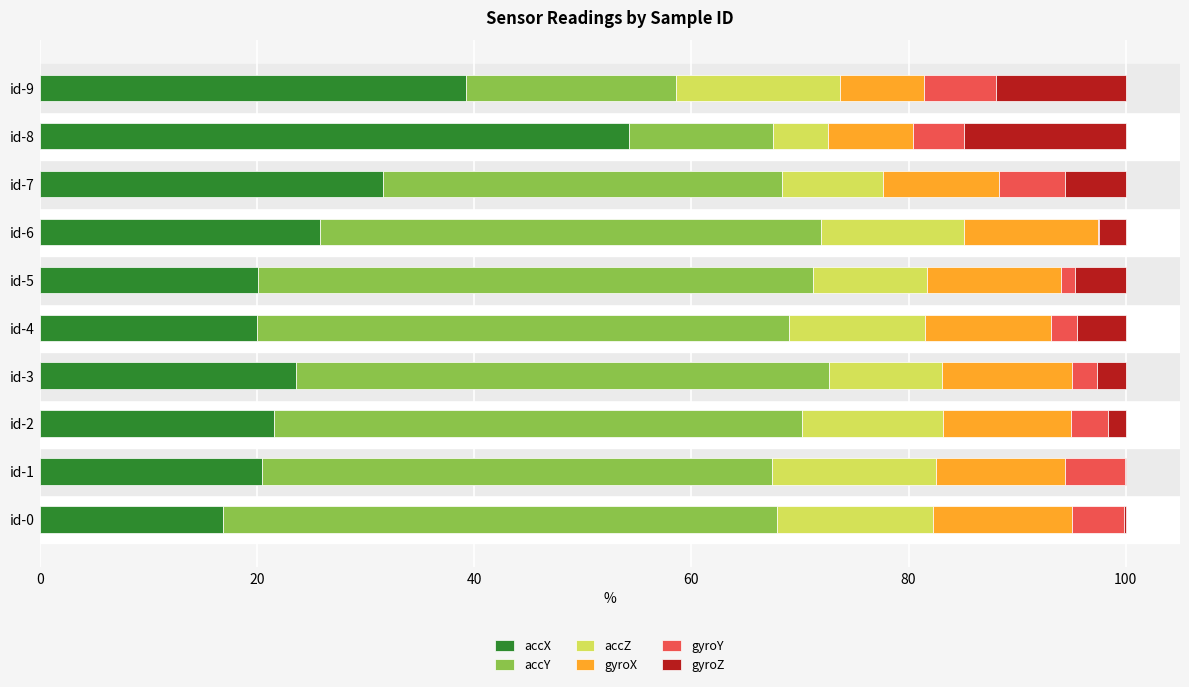

The value of accX at id-3 is 23.6. True or false?

True